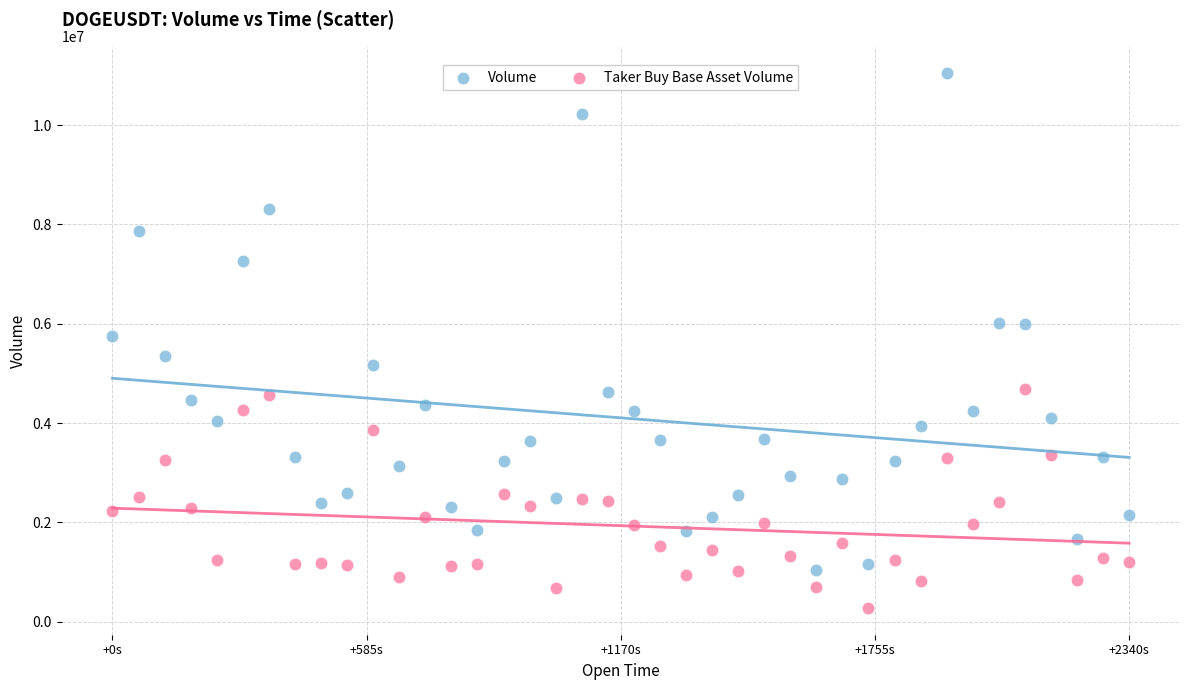

Across all data points, what is the range of X values (max minus min)?

2340000